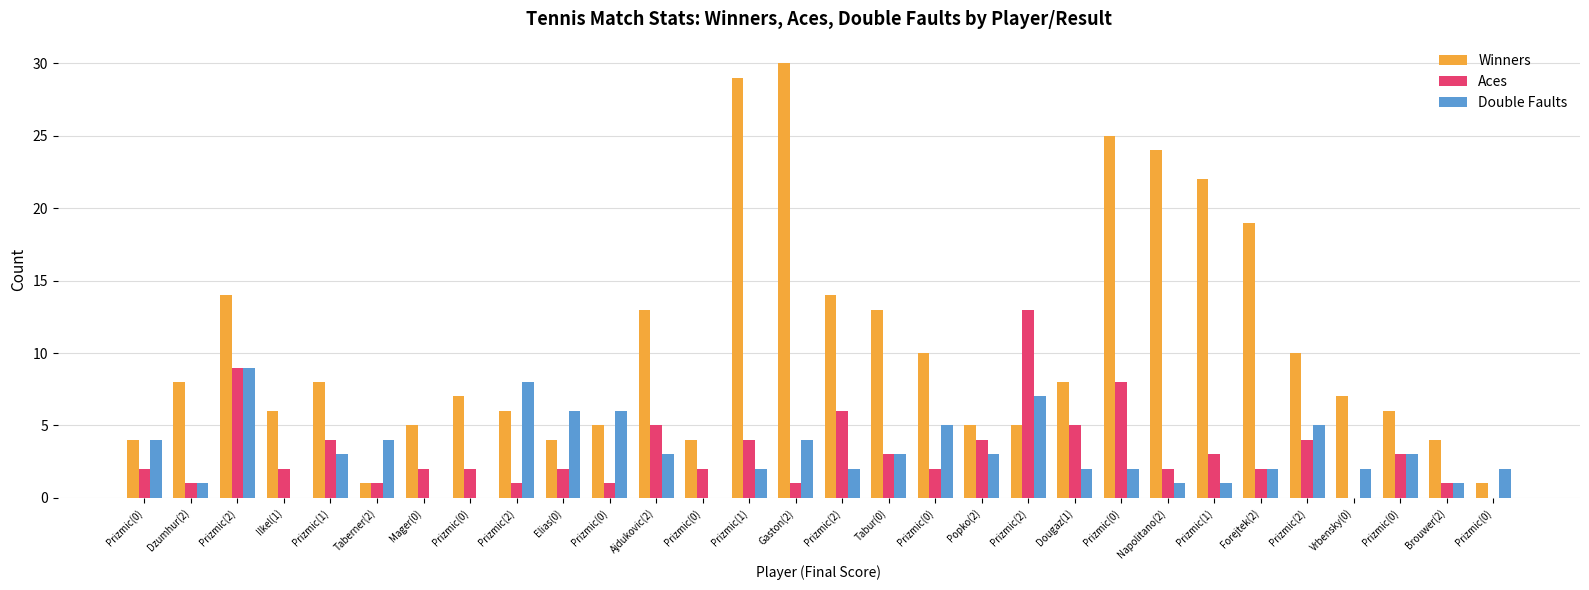

How many categories are shown in the chart?

30